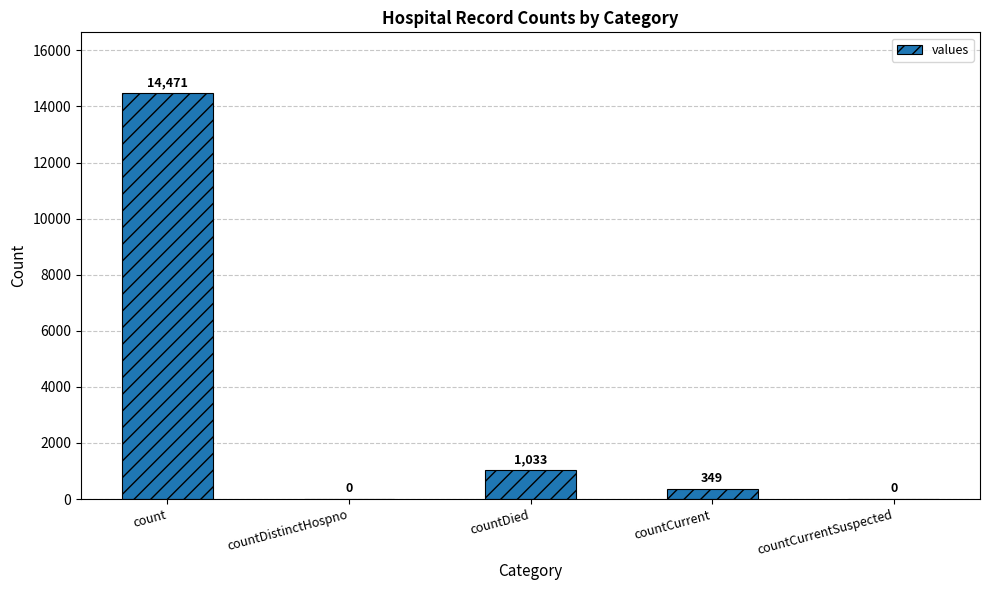

Reading left to right, list all the values displayed in this chart.

count=14471	countDistinctHospno=0	countDied=1033	countCurrent=349	countCurrentSuspected=0